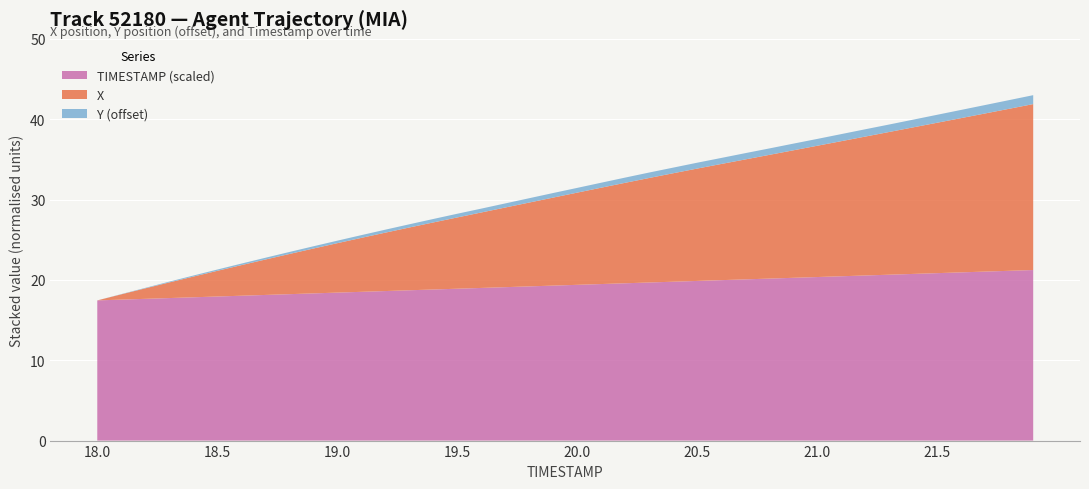

What is the minimum value for TIMESTAMP (scaled)?

17.4